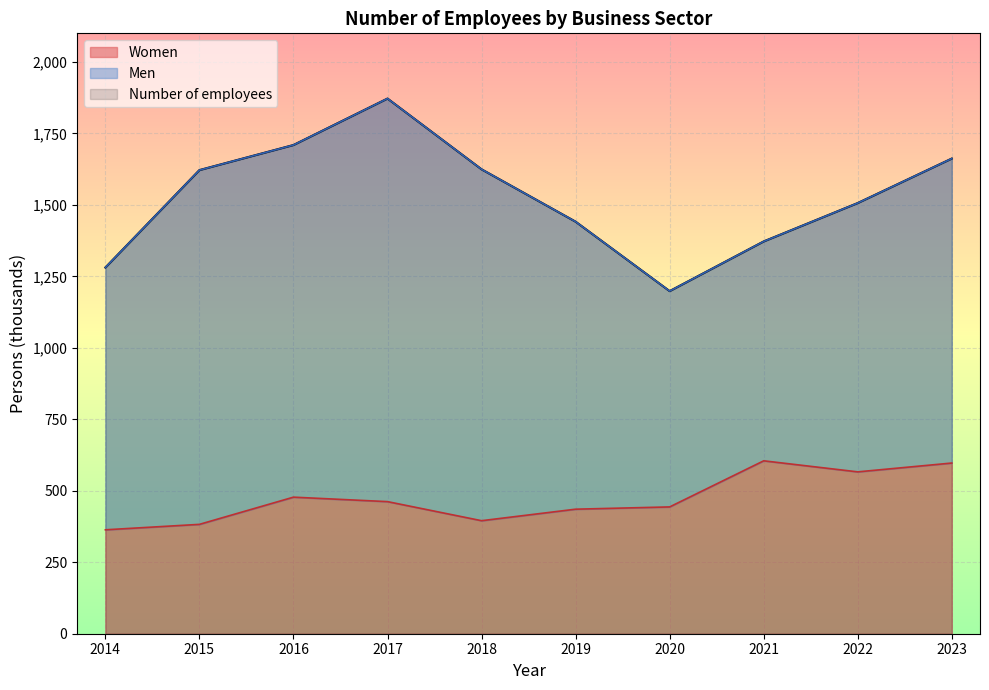

At which label does Women first exceed 462?

2016